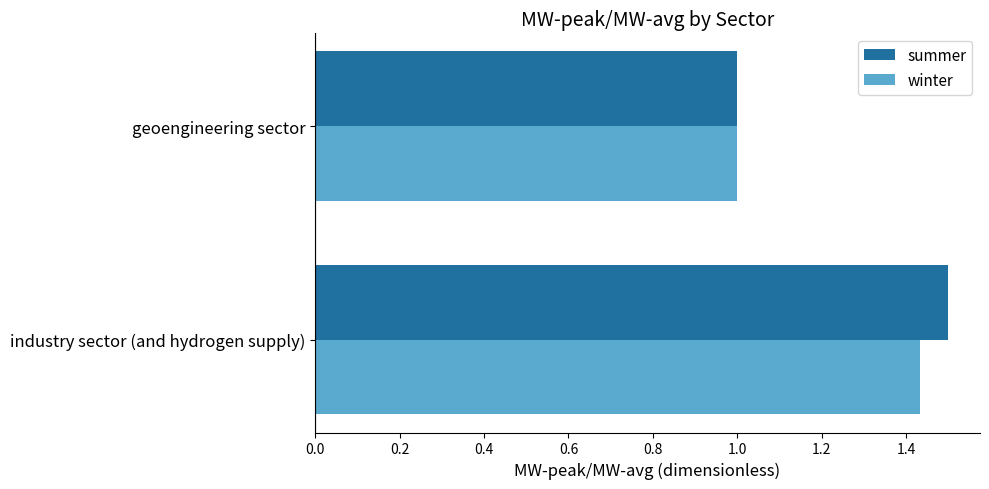

Is it true that summer equals 0.3 at geoengineering sector?

False